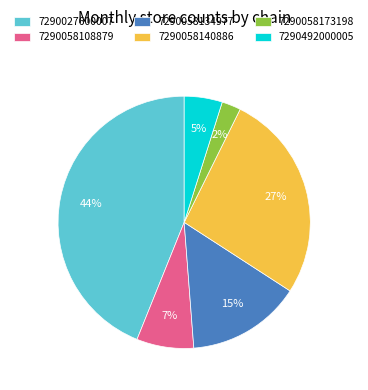

Is it true that 7290058140886 is 14% of the pie?

False